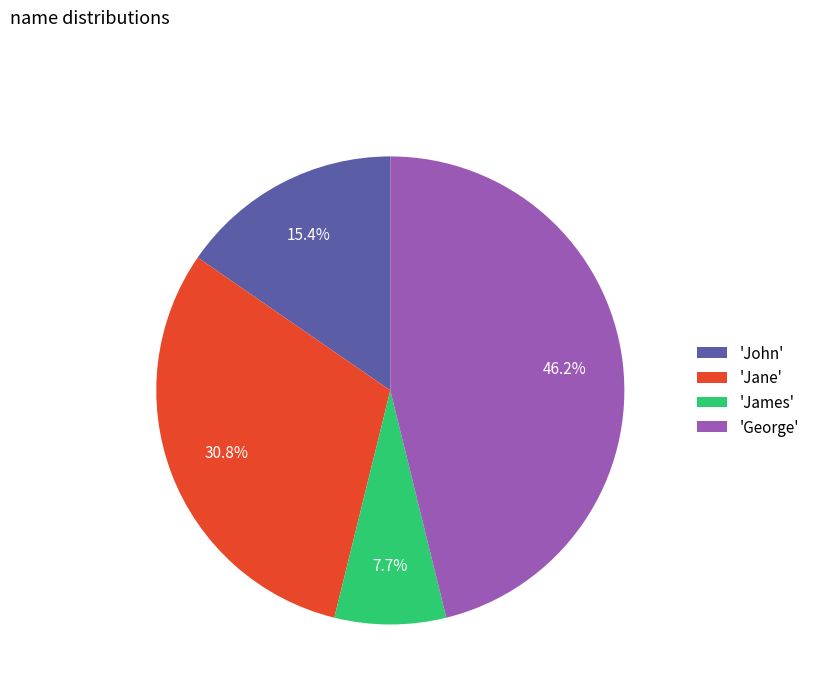

Do 'George' and 'John' together represent more than half of the pie?

Yes